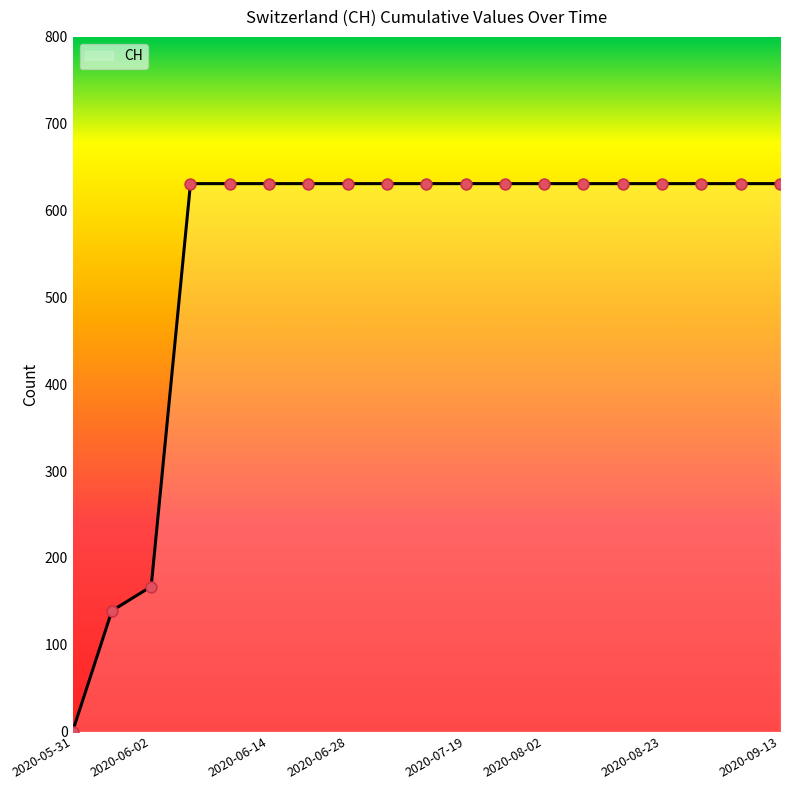

What is the difference between the maximum and minimum values?

631